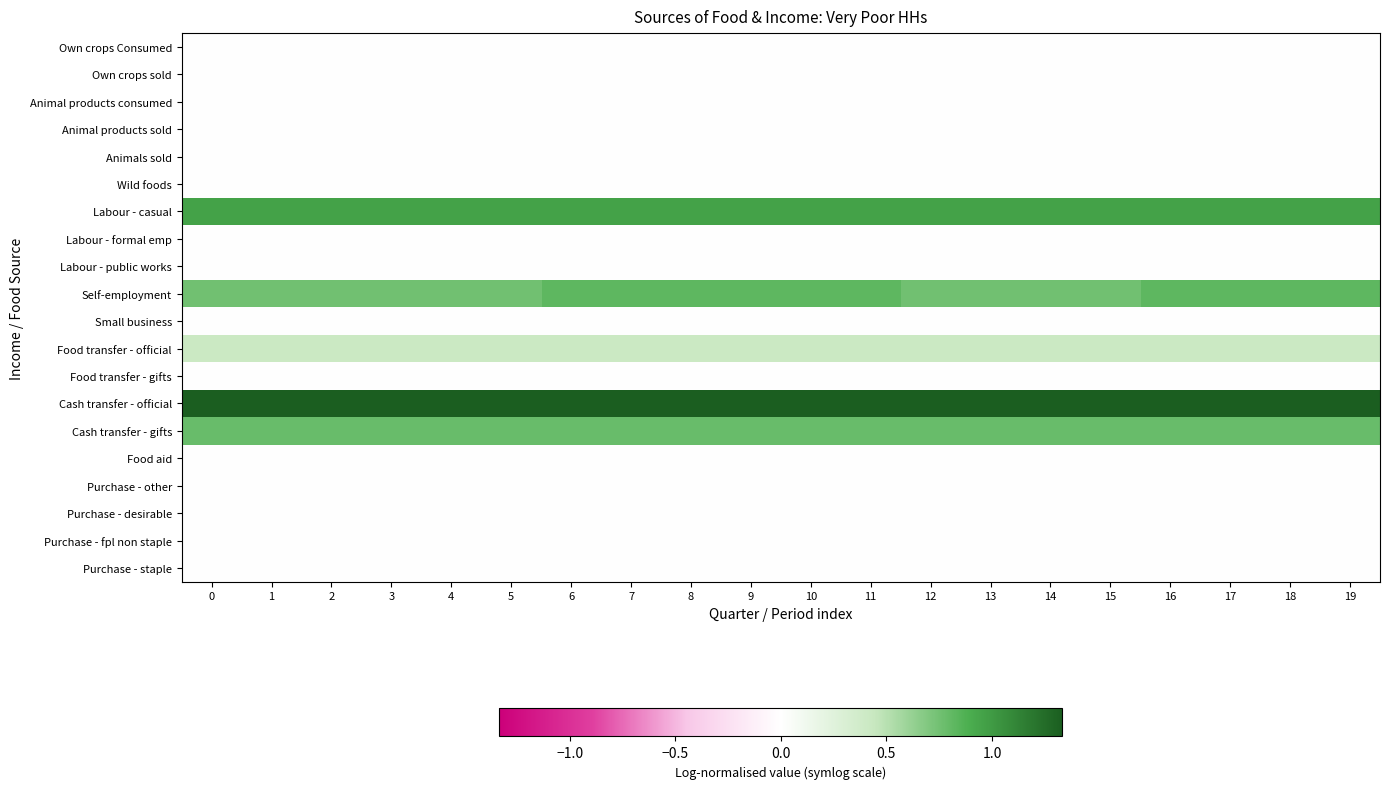

Between 18 and 6, which is larger?

18